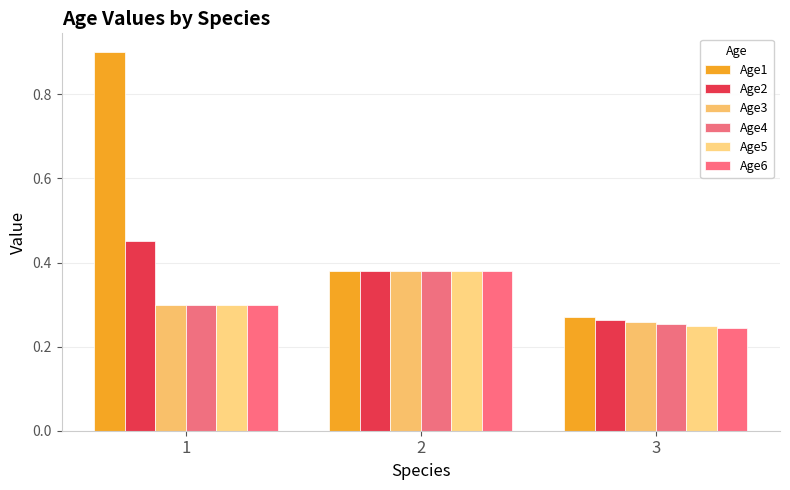

What is the average value of the Age1 series?

0.5